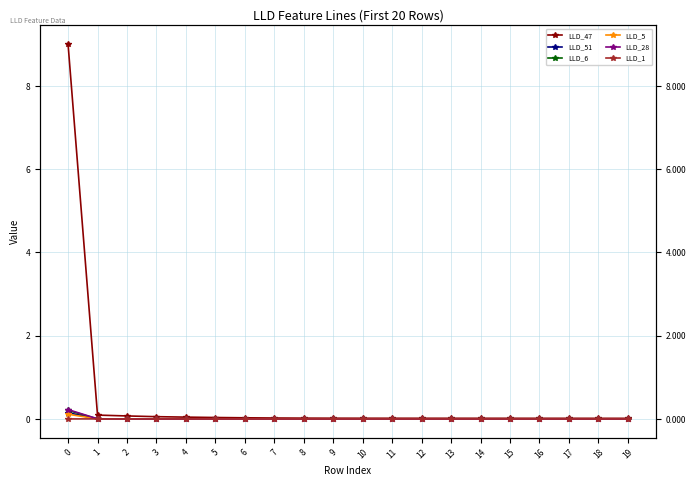

Which series has the widest spread of values?

LLD_47